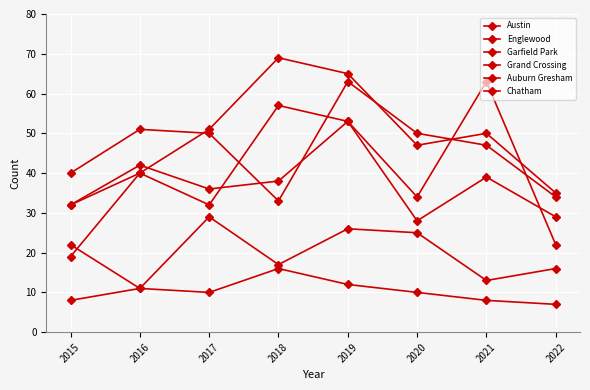

How many lines are shown in the chart?

6